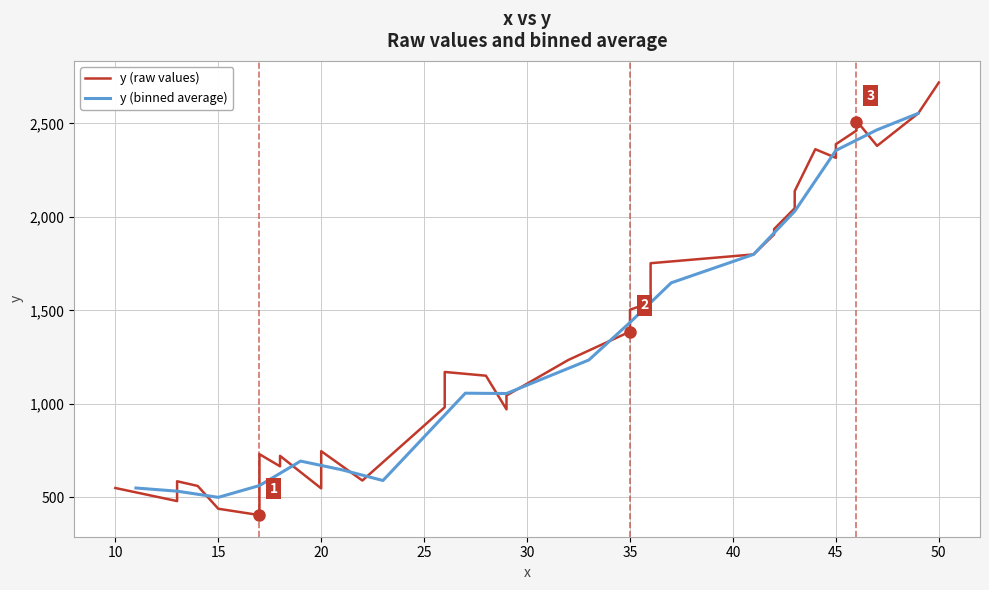

Is it true that the value at 32 is 3958?

False